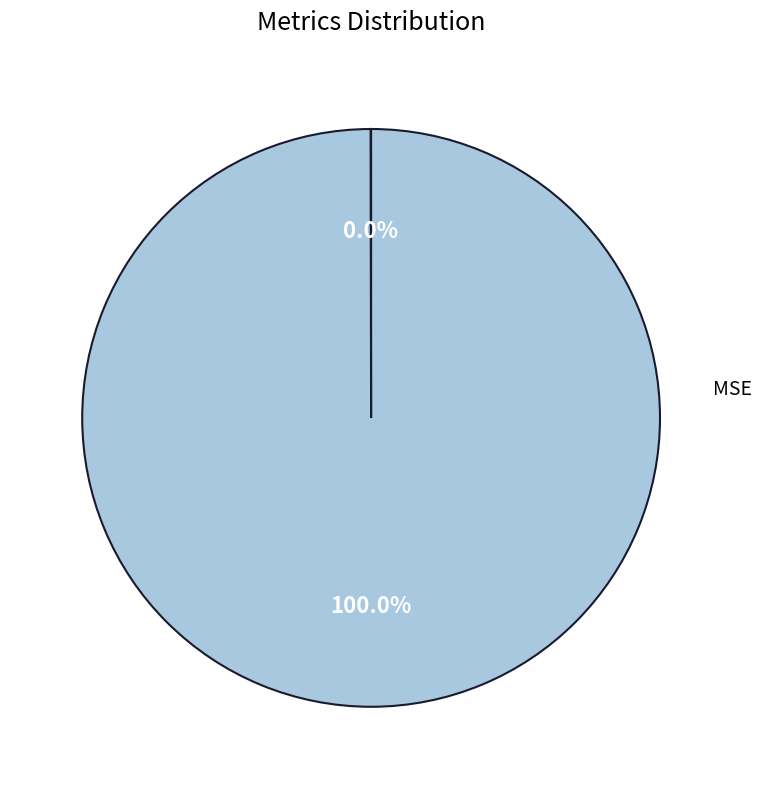

To the nearest percent, what is the difference between the largest and smallest slice percentages?

100%